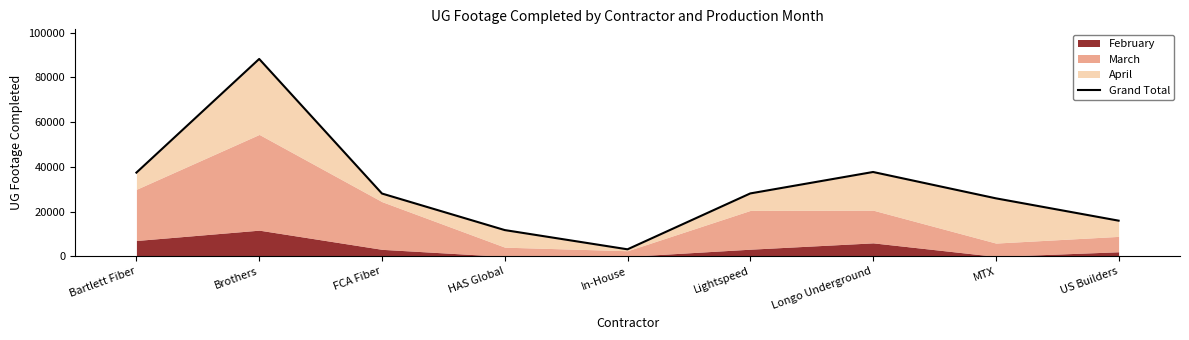

What is the ratio of the value at HAS Global to the value at Bartlett Fiber?

0.3